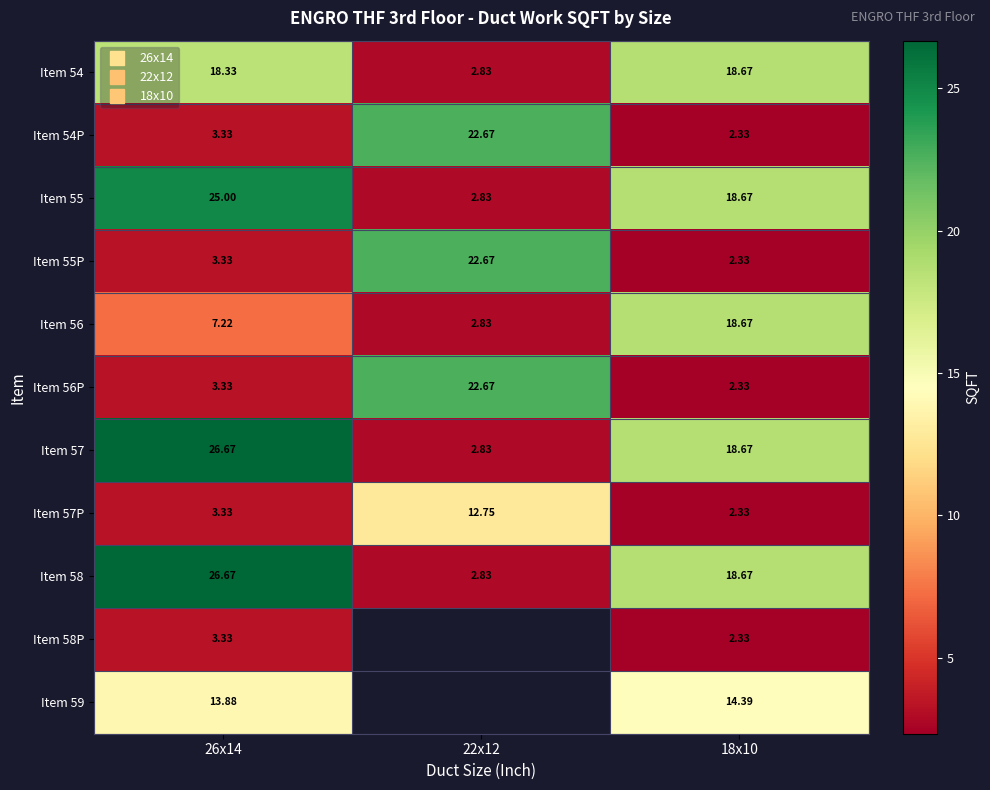

What is the approximate value of Item 55 at 18x10?

18.7